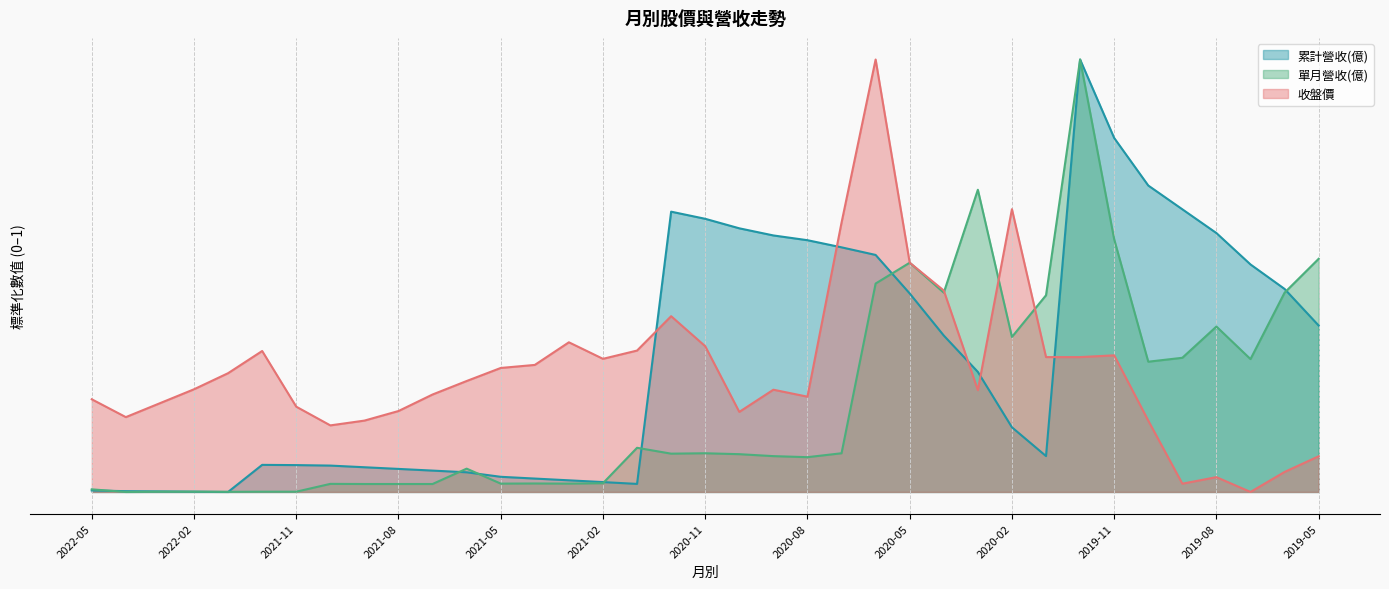

What are all the series names shown in the legend?

累計營收(億), 單月營收(億), 收盤價